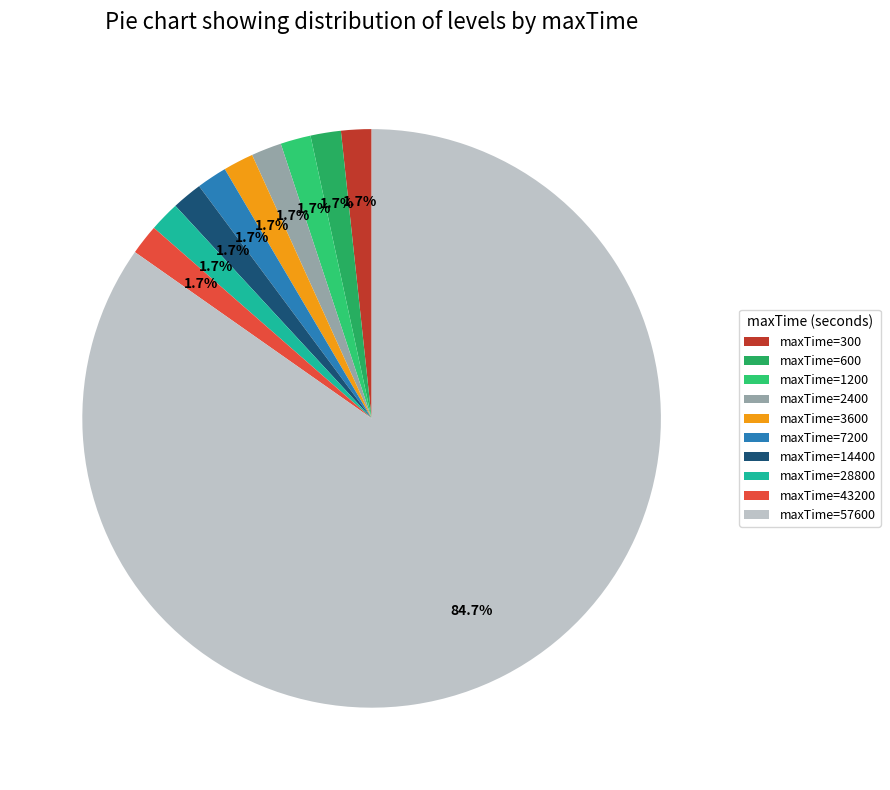

Is there any slice that represents more than half of the pie?

Yes